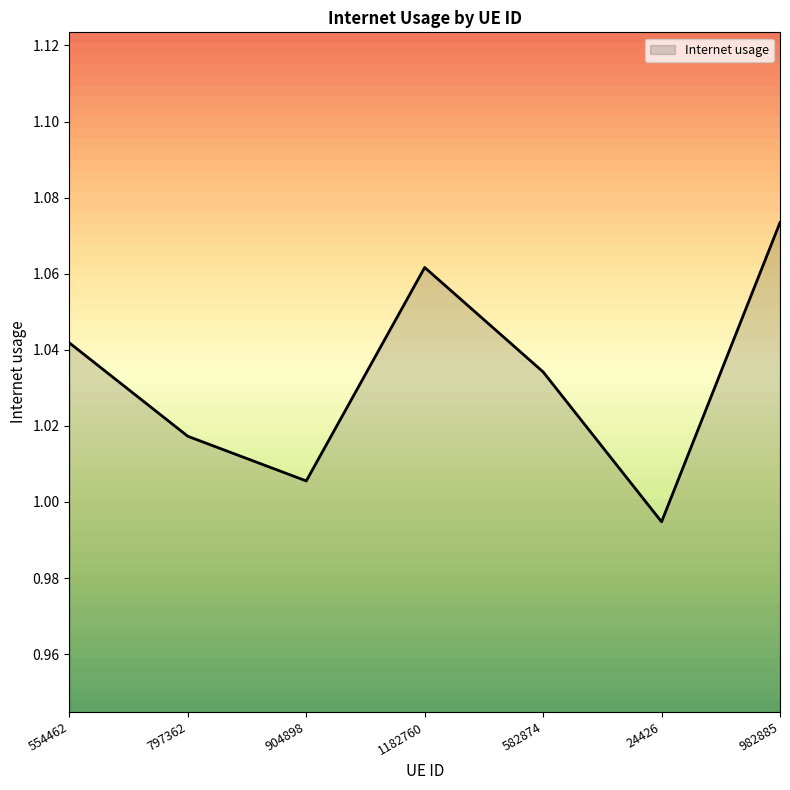

How many values exceed 1?

6